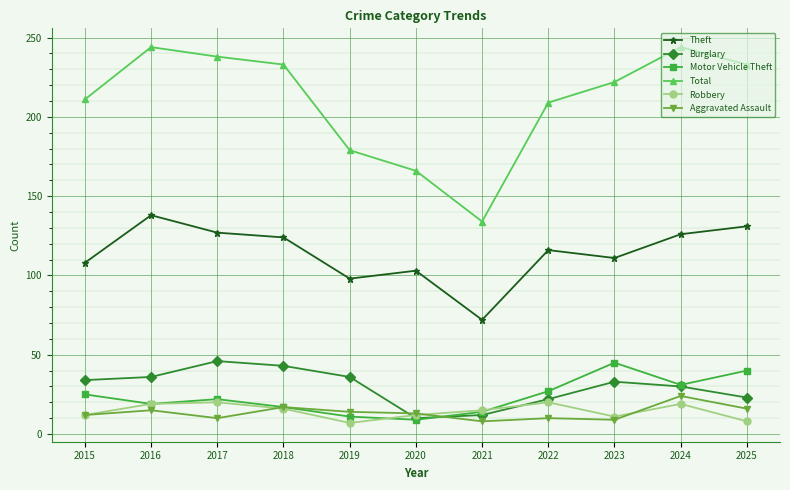

What is the value of the Theft point at the 3rd from the left?

127